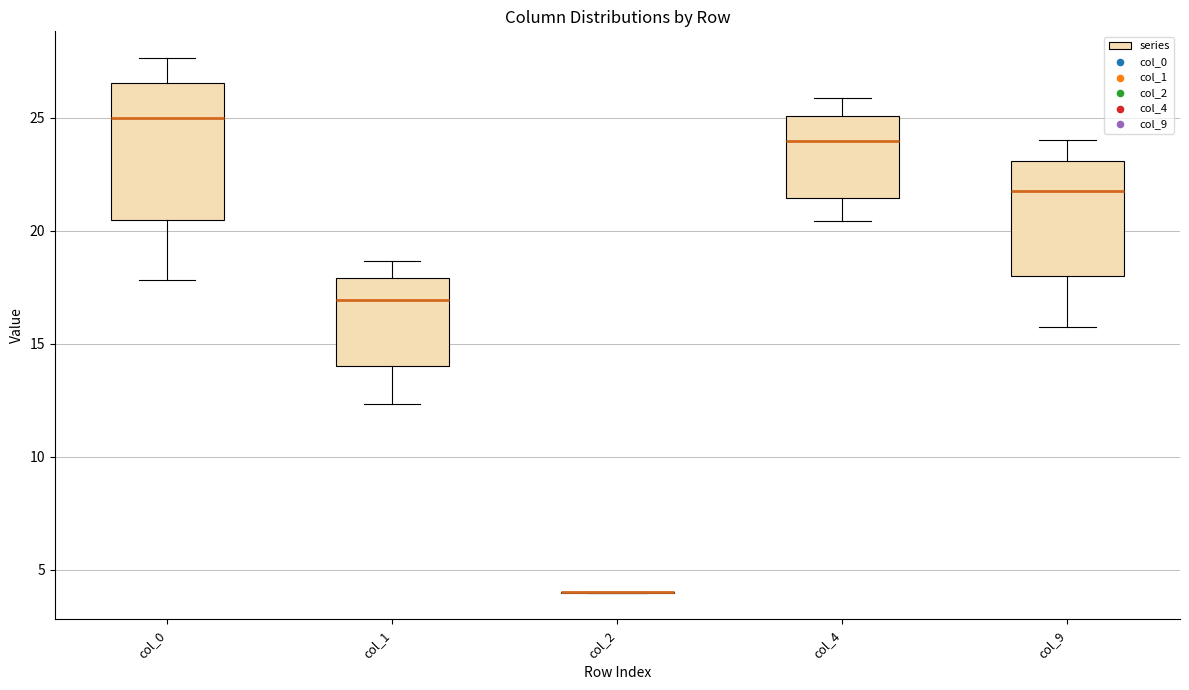

Which box is the tallest, from its lower edge to its upper edge?

col_0